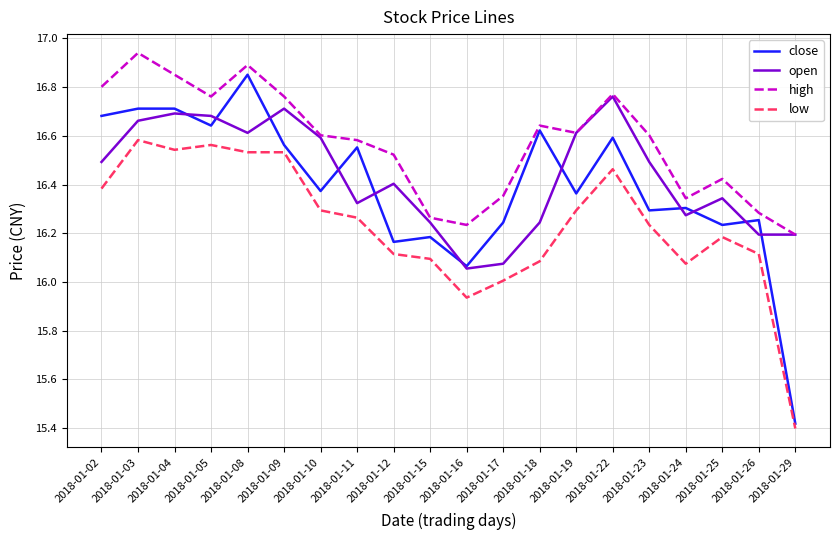

In open, how many points are higher than both neighbors (excluding endpoints)?

5